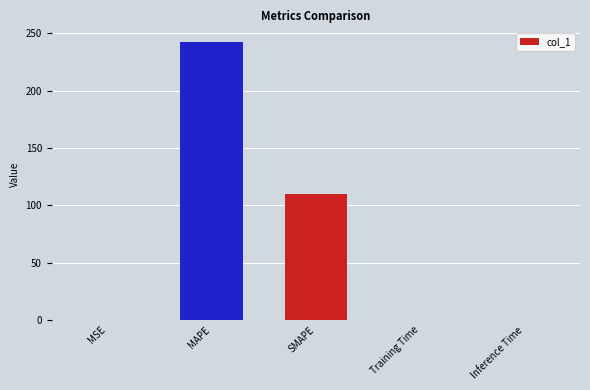

The value at MAPE is 242.4. True or false?

True